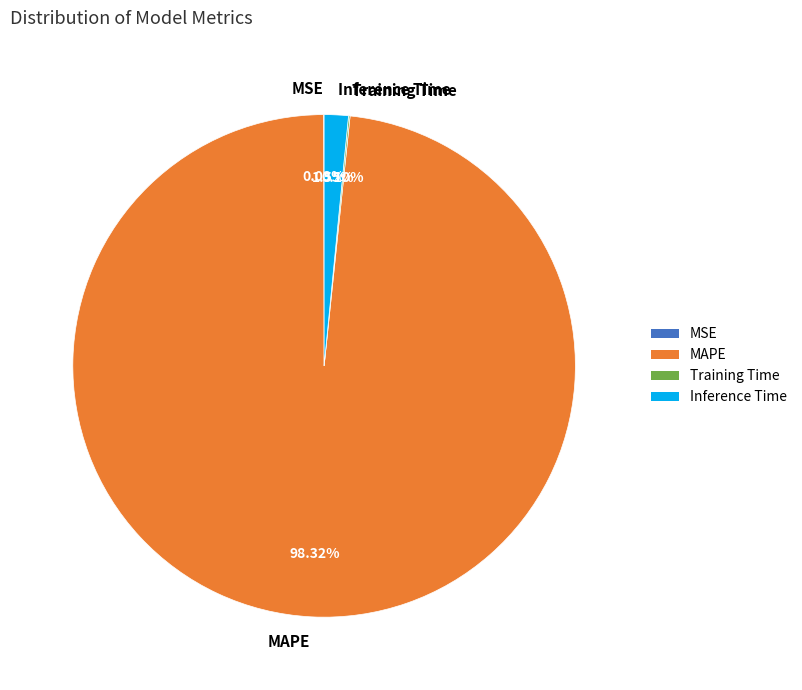

Do Inference Time and MAPE together represent more than half of the pie?

Yes